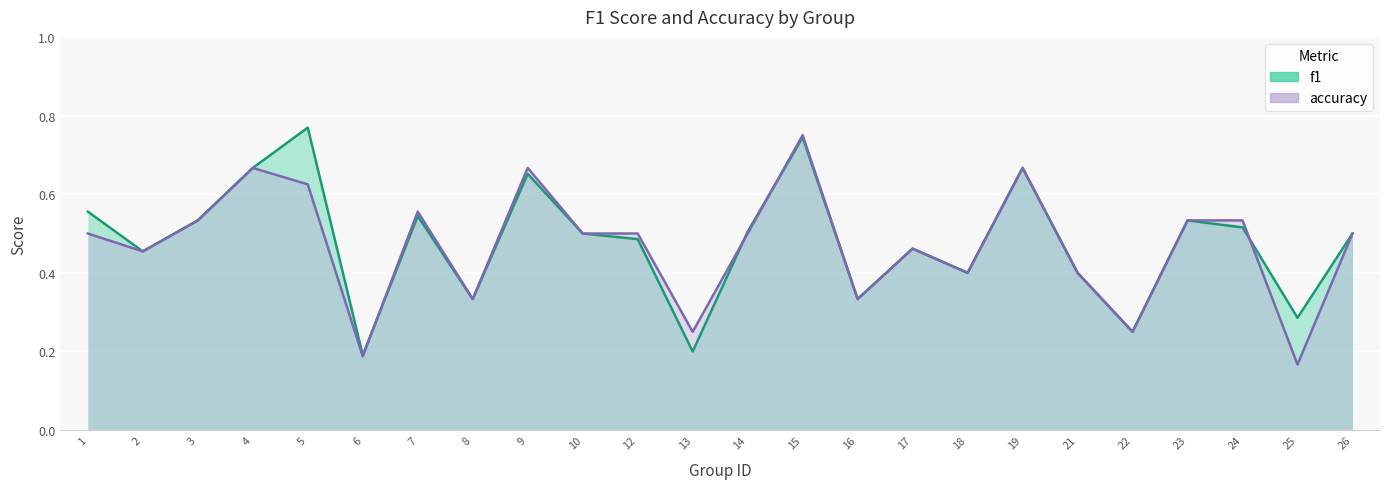

True or false: accuracy has more than 1 points higher than both neighbors.

True